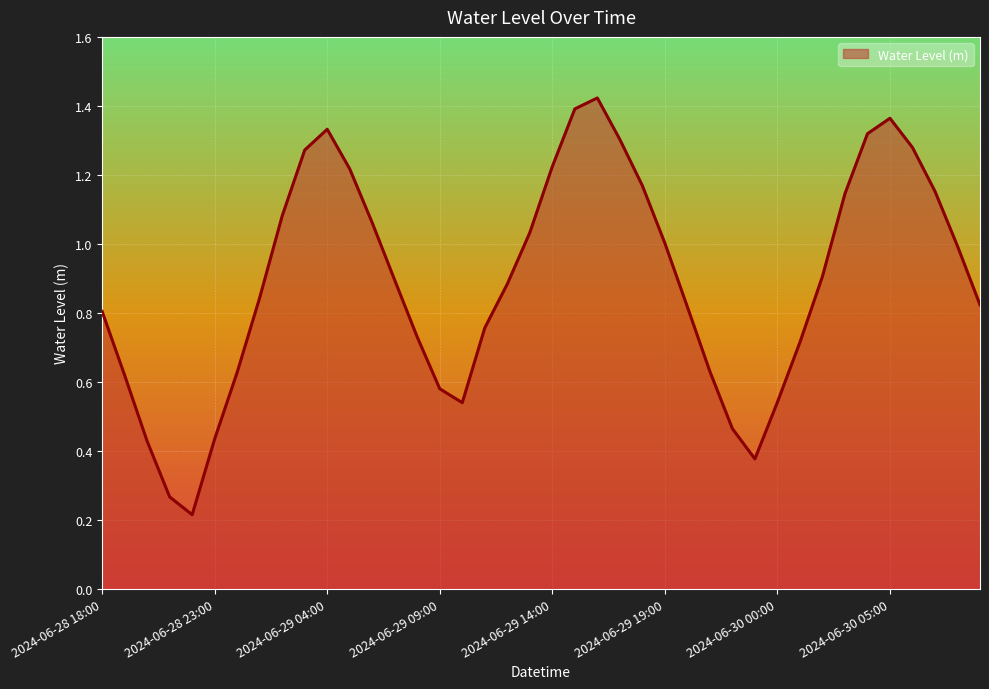

Which category has the lowest value across all series?

2024-06-28 22:00